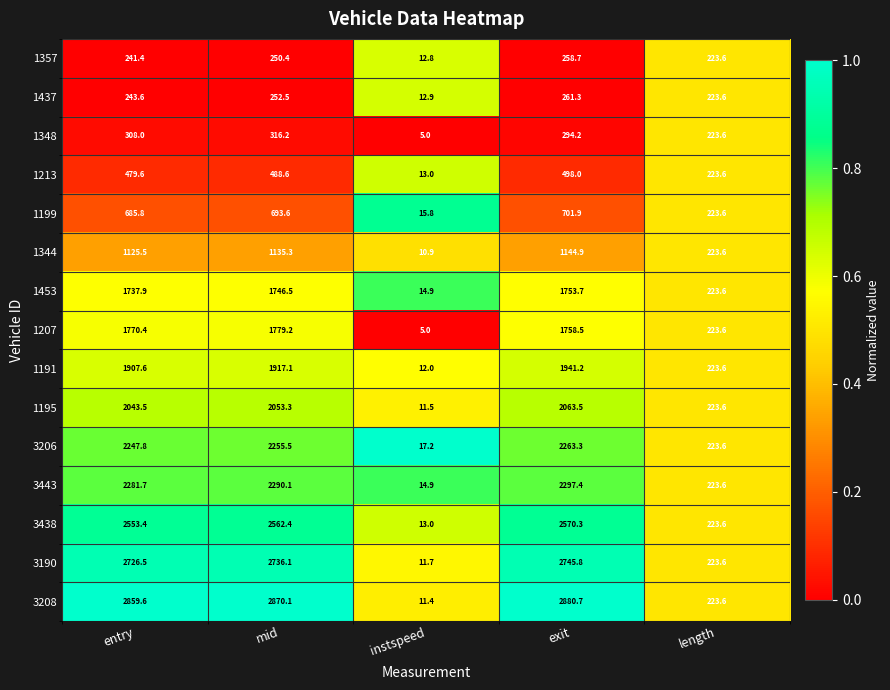

Between entry and exit, which series saw the biggest shift?

1191